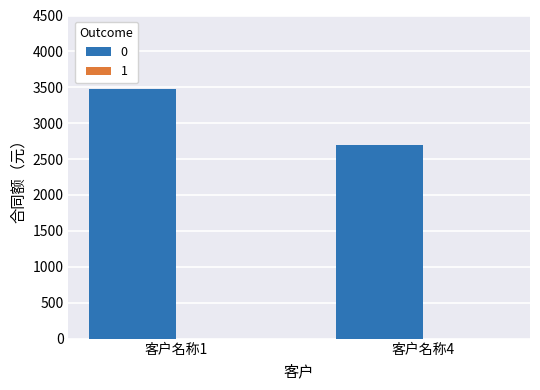

Reading left to right, extract all data points from this chart.

客户名称1=3472	客户名称4=2700